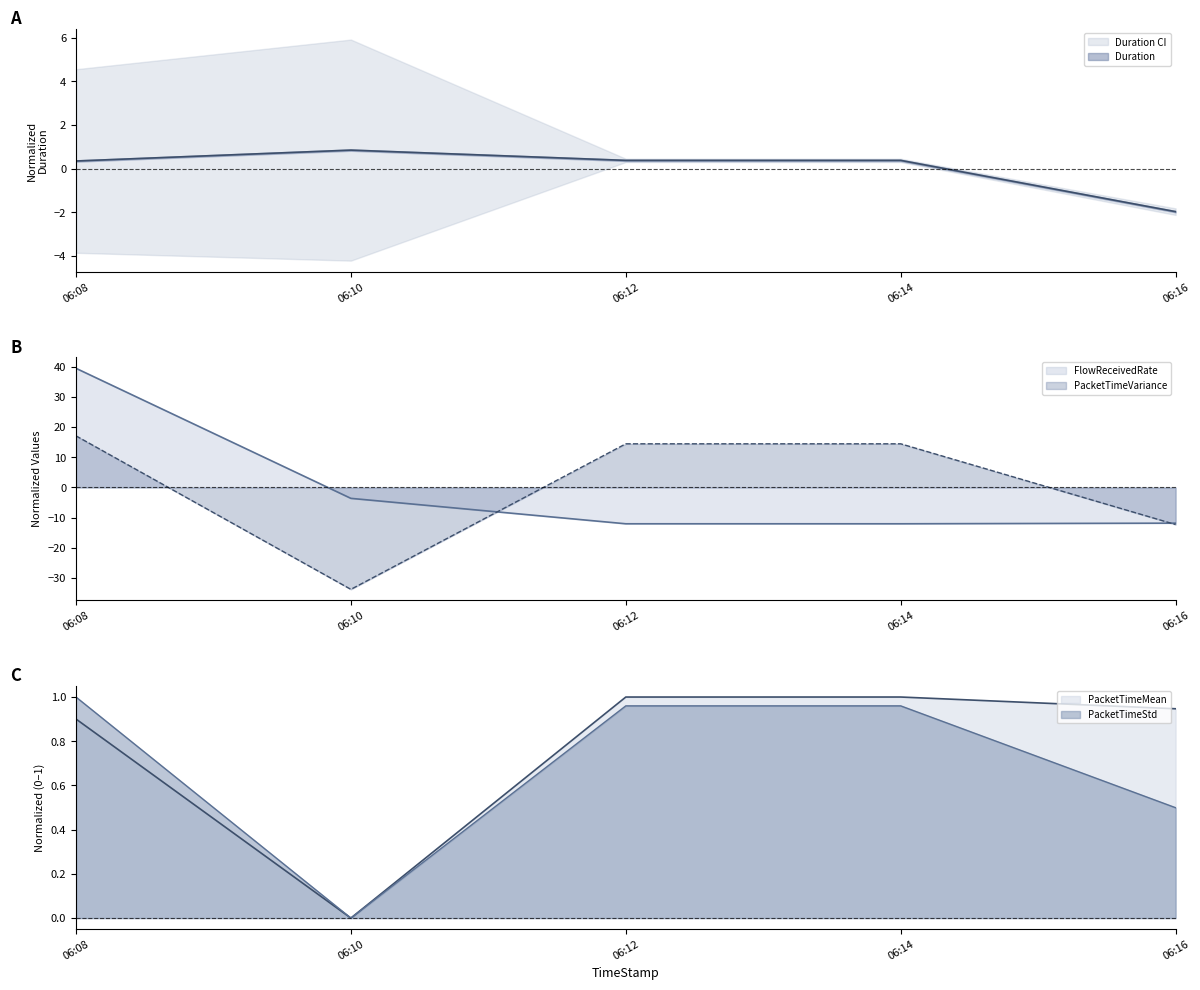

True or false: PacketTimeVariance has more than 0 interior local peaks.

True